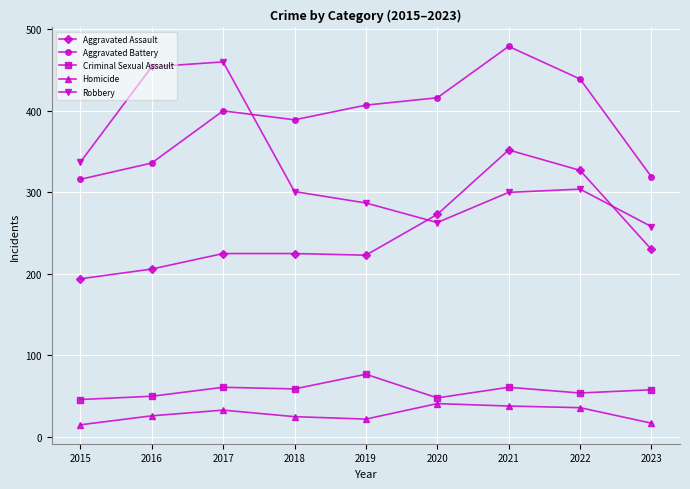

What is the minimum value for Aggravated Assault?

194